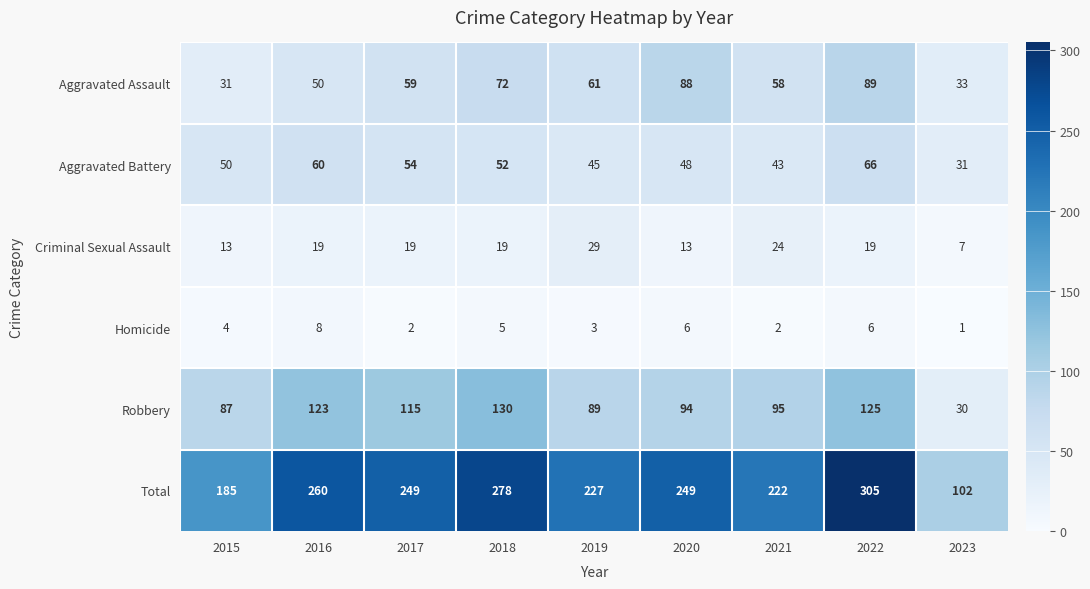

What is the approximate value of Homicide at 2016?

8